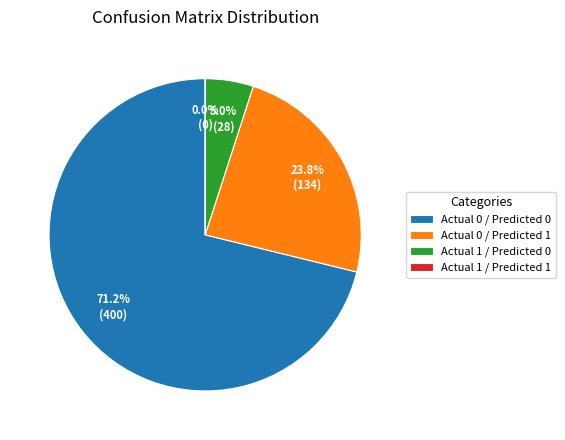

What portion of the pie excludes Actual 1 / Predicted 1?

100.0%